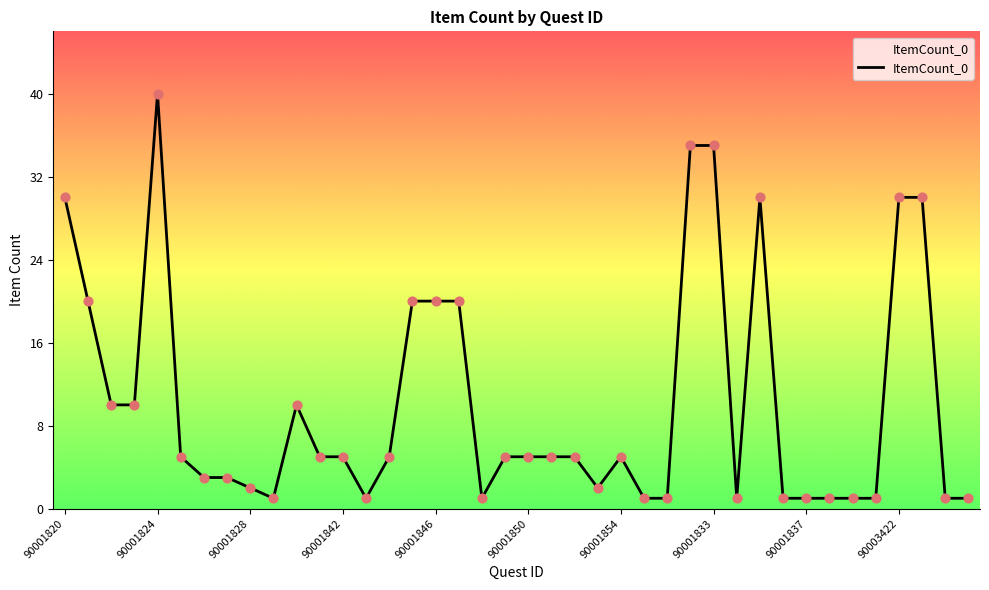

What is the maximum value shown in the chart?

40